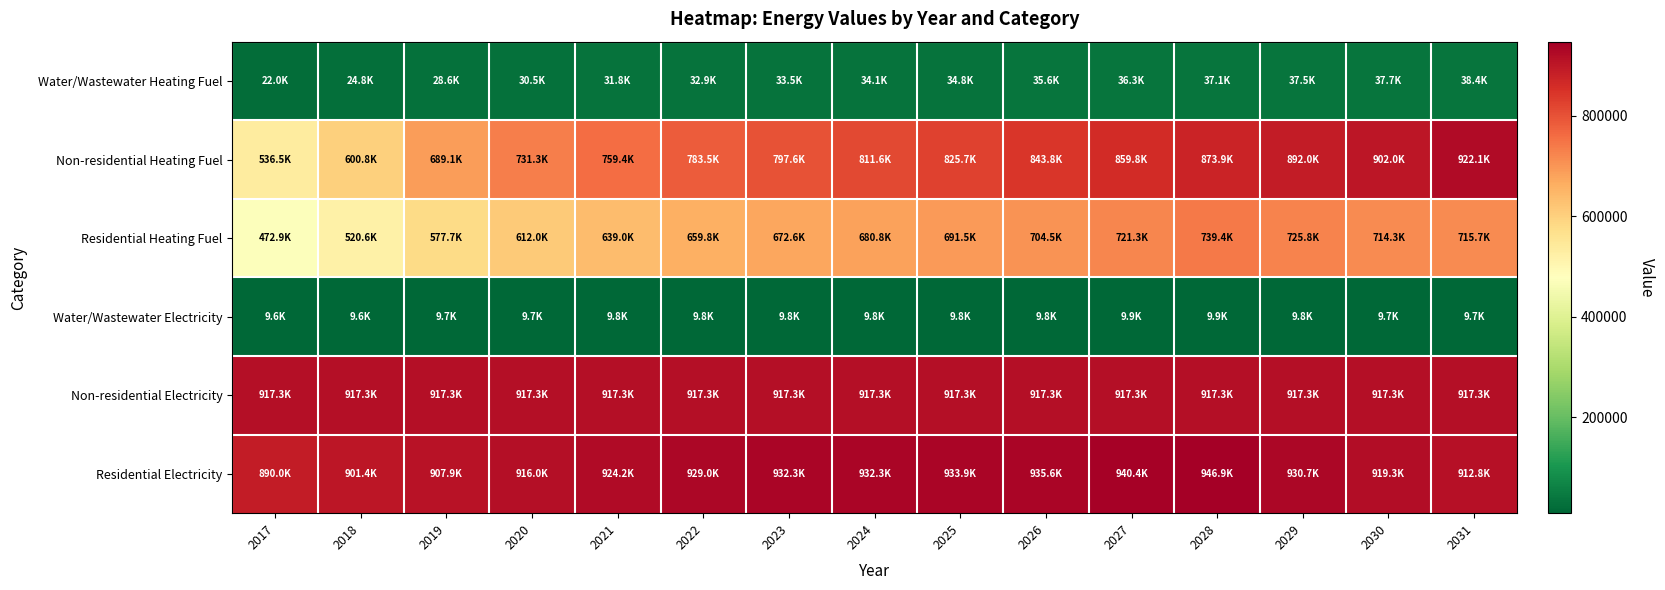

What is the total value across all series at 2030?

3500288.1